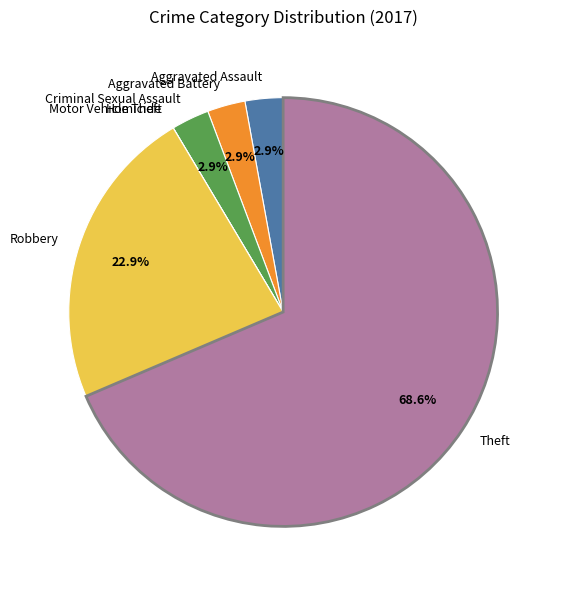

Which slice is the largest?

Theft